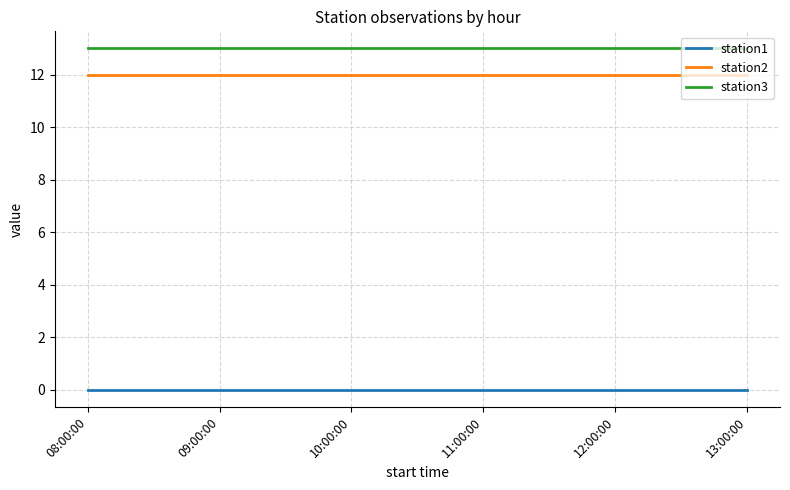

Reading left to right, transcribe all the data shown in this chart.

station1: 0	0	0	0	0	0
station2: 12	12	12	12	12	12
station3: 13	13	13	13	13	13